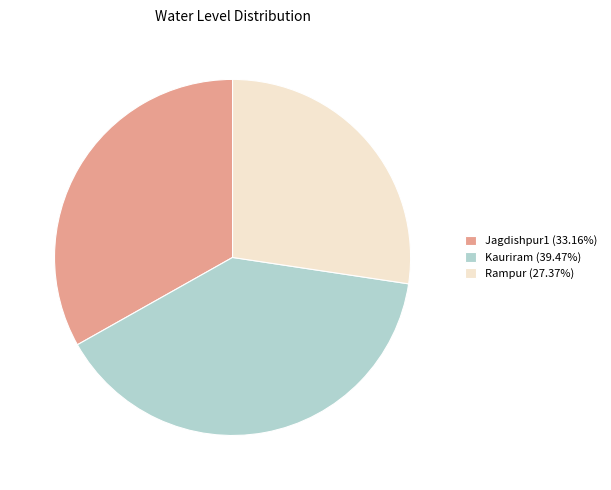

Count the number of slices in the pie.

3